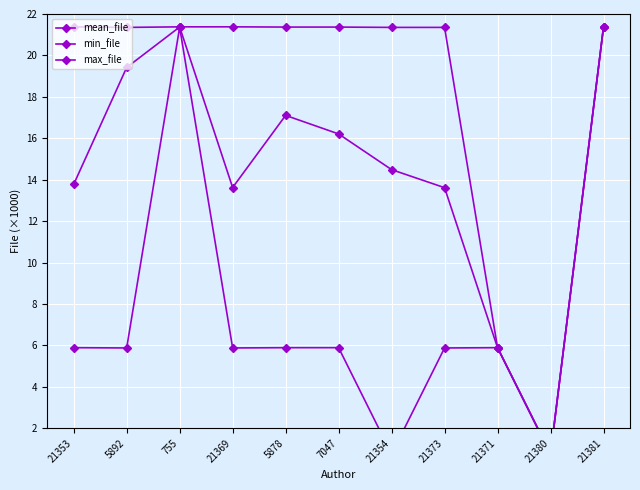

What is the minimum value shown in the chart?

0.8